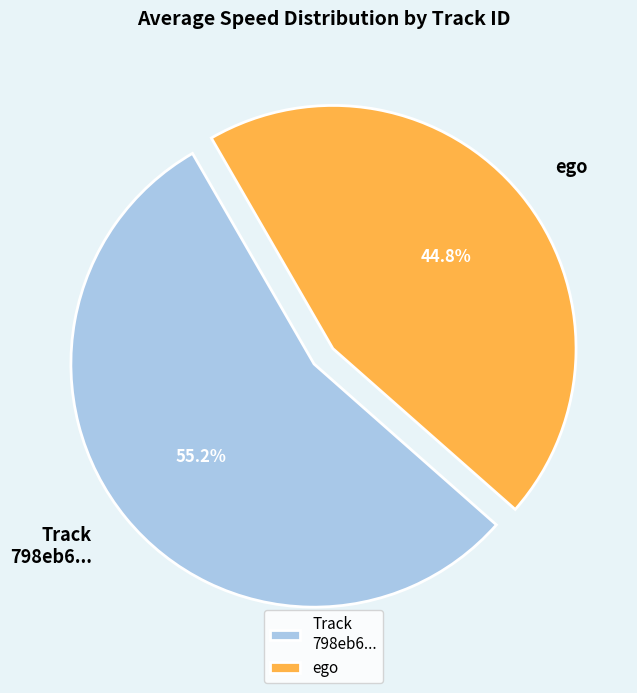

Which slice is the smallest?

ego